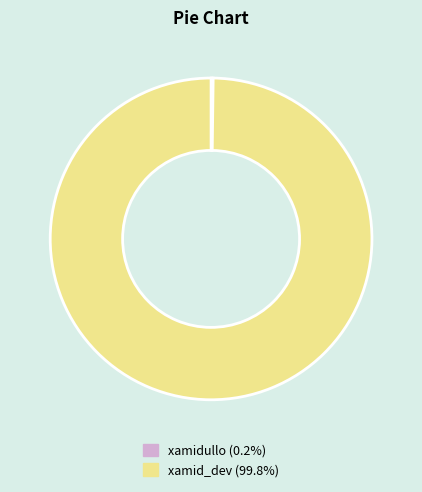

Is there a majority slice in this chart?

Yes